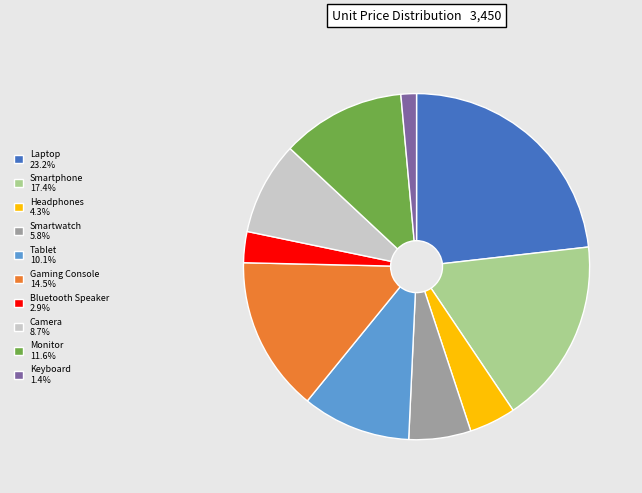

The Gaming Console slice represents 22% of the pie. True or false?

False